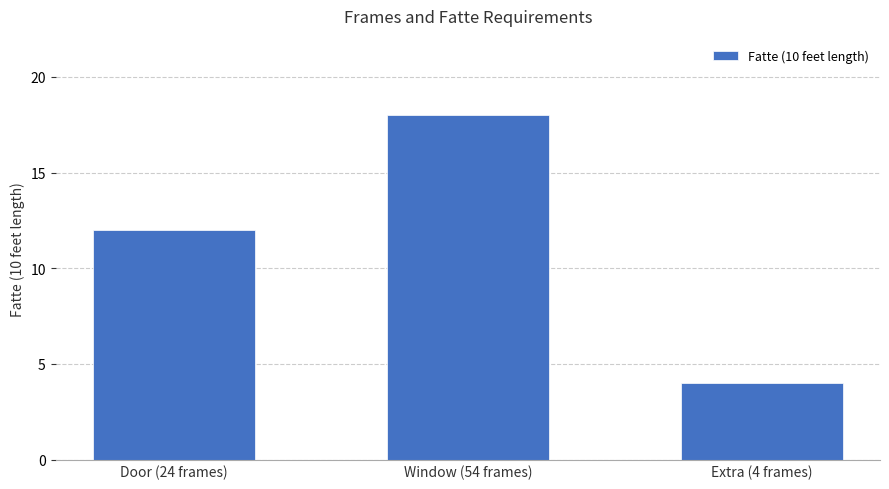

What is the change in value from Door (24 frames) to Window (54 frames)?

+6